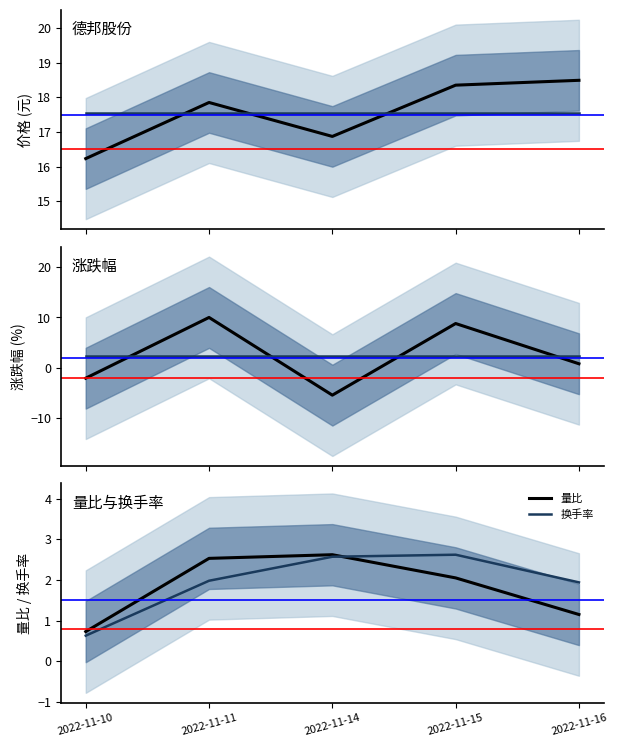

How many intersections are there between 量比 and 换手率?

1